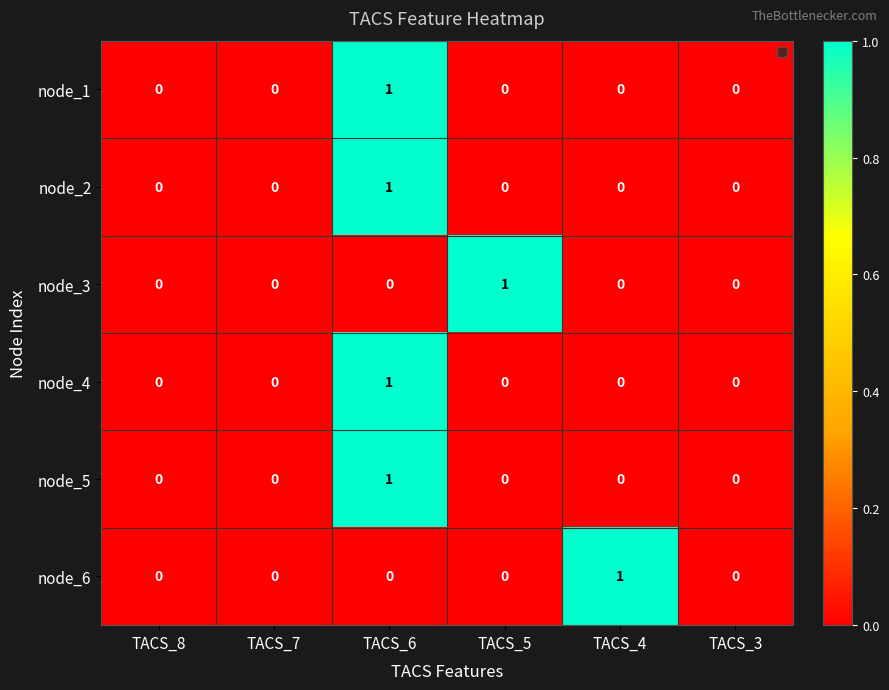

True or false: node_1 has a value of 0 at TACS_3.

True